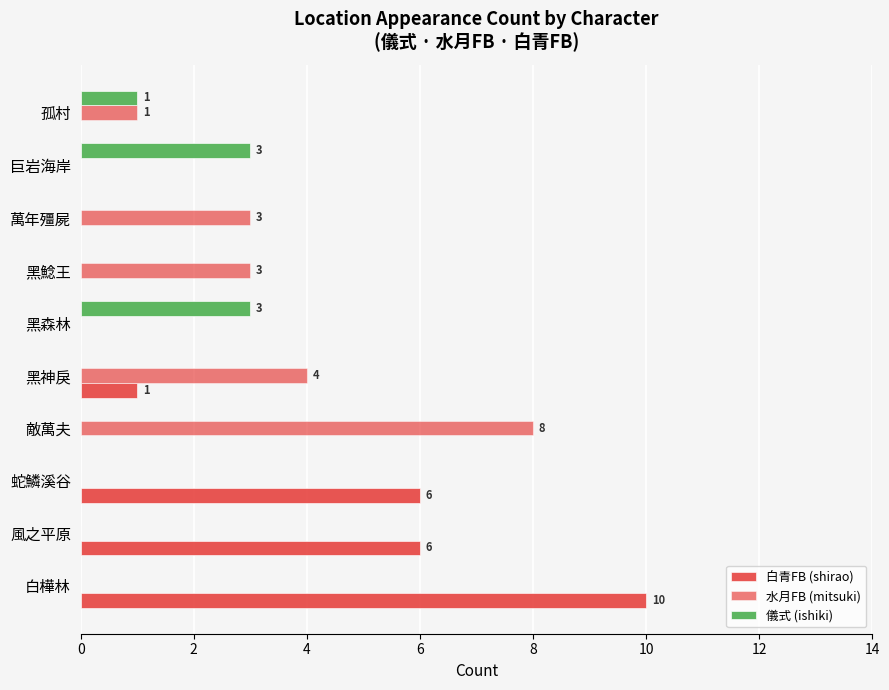

How many data points does each series have?

10